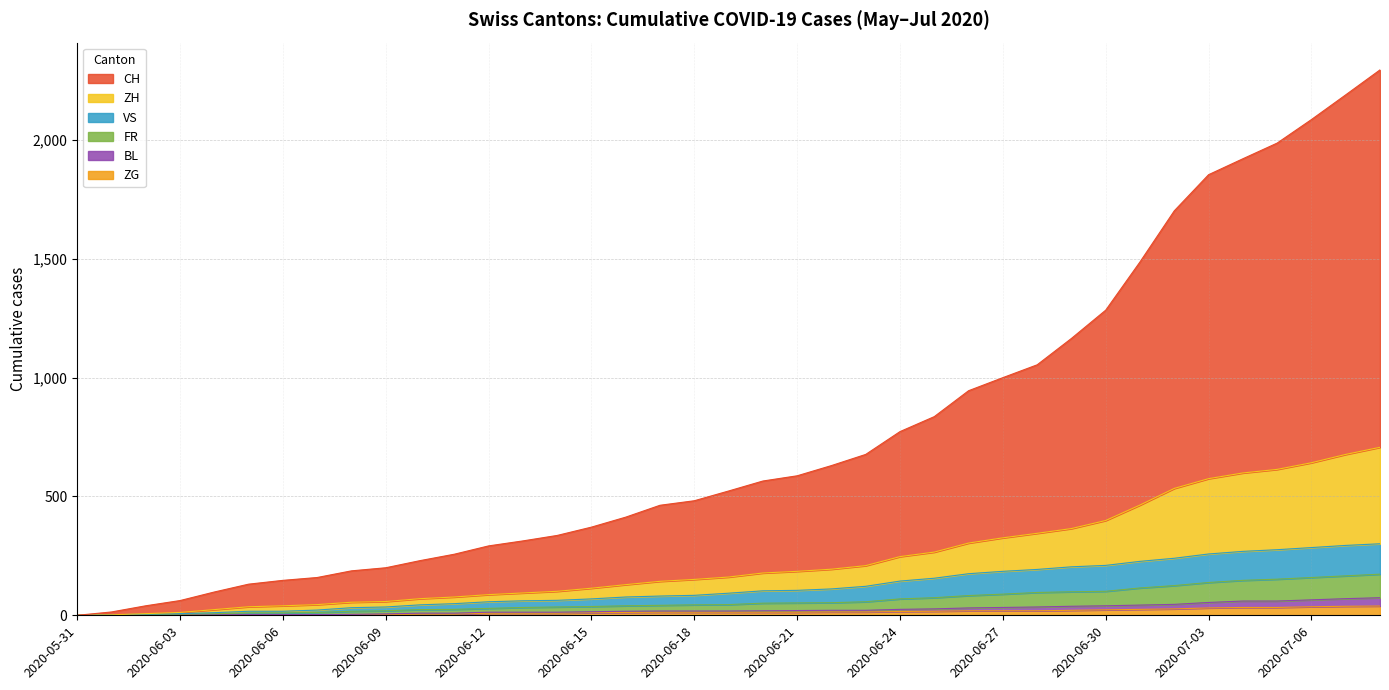

True or false: FR and ZG intersect in this chart.

False